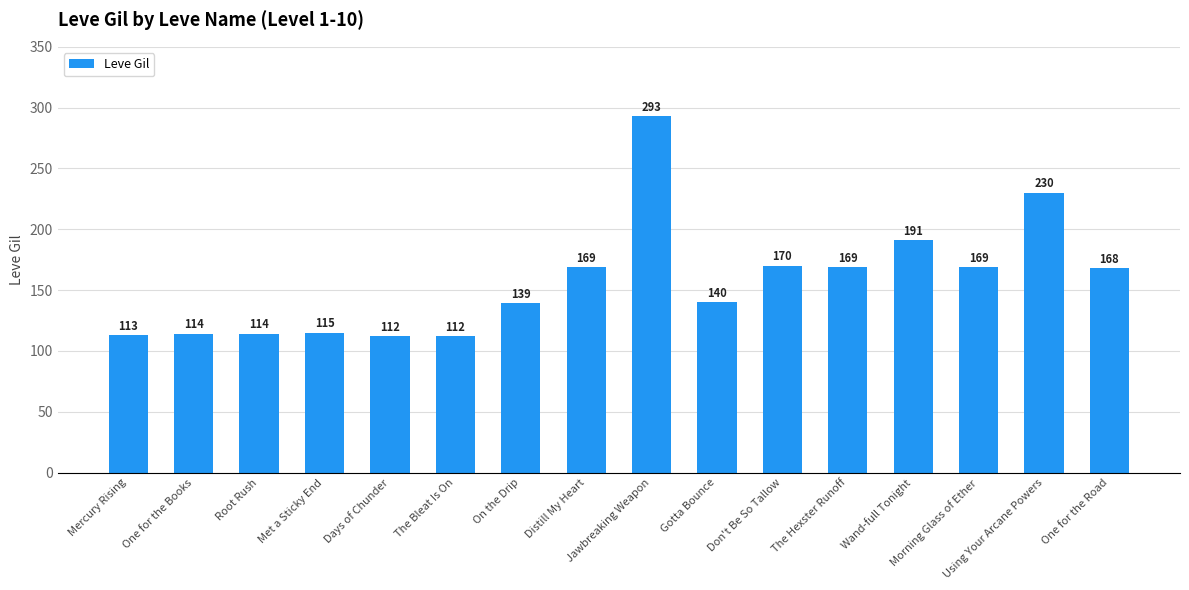

What is the difference between the maximum and minimum values?

181